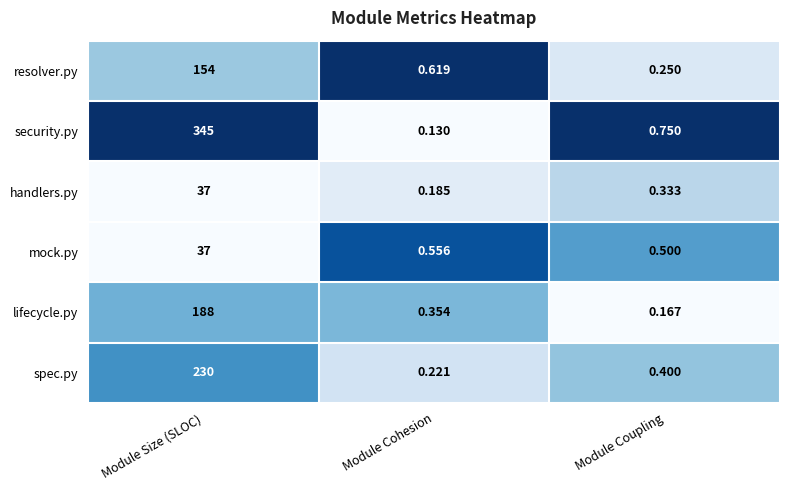

Which series has the largest total across all categories?

security.py